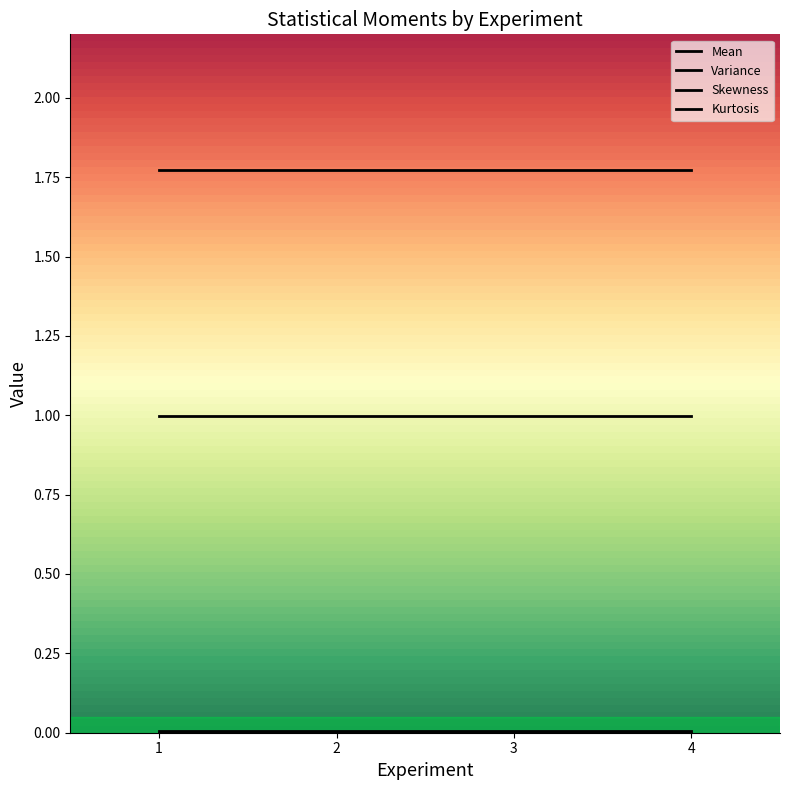

What is the value of the Skewness point at the 4th from the left?

1.0